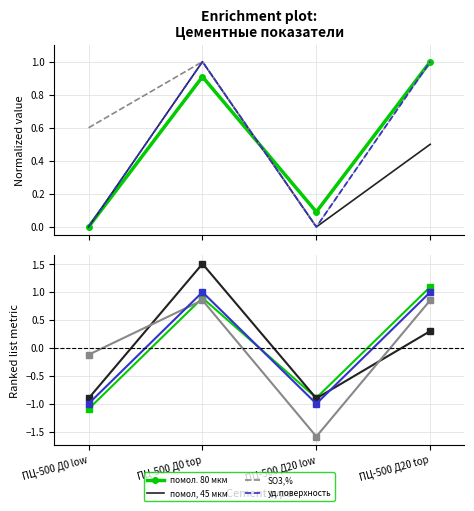

What is the smallest value displayed?

-1.6